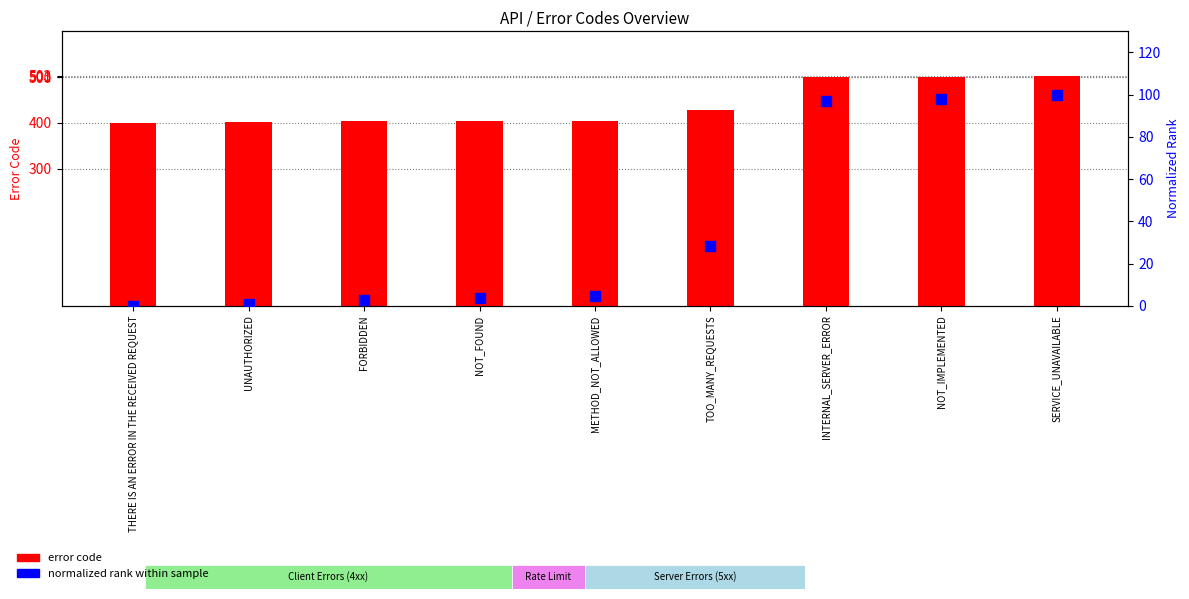

Which series has the largest total across all categories?

error code